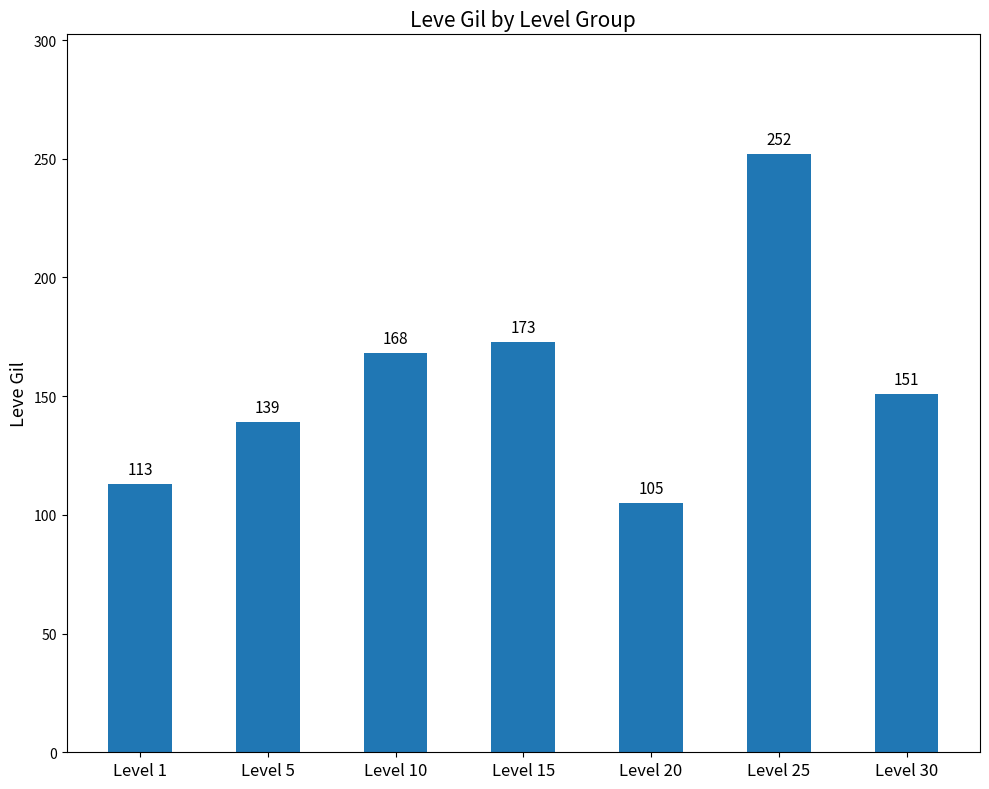

What is the minimum value shown in the chart?

105